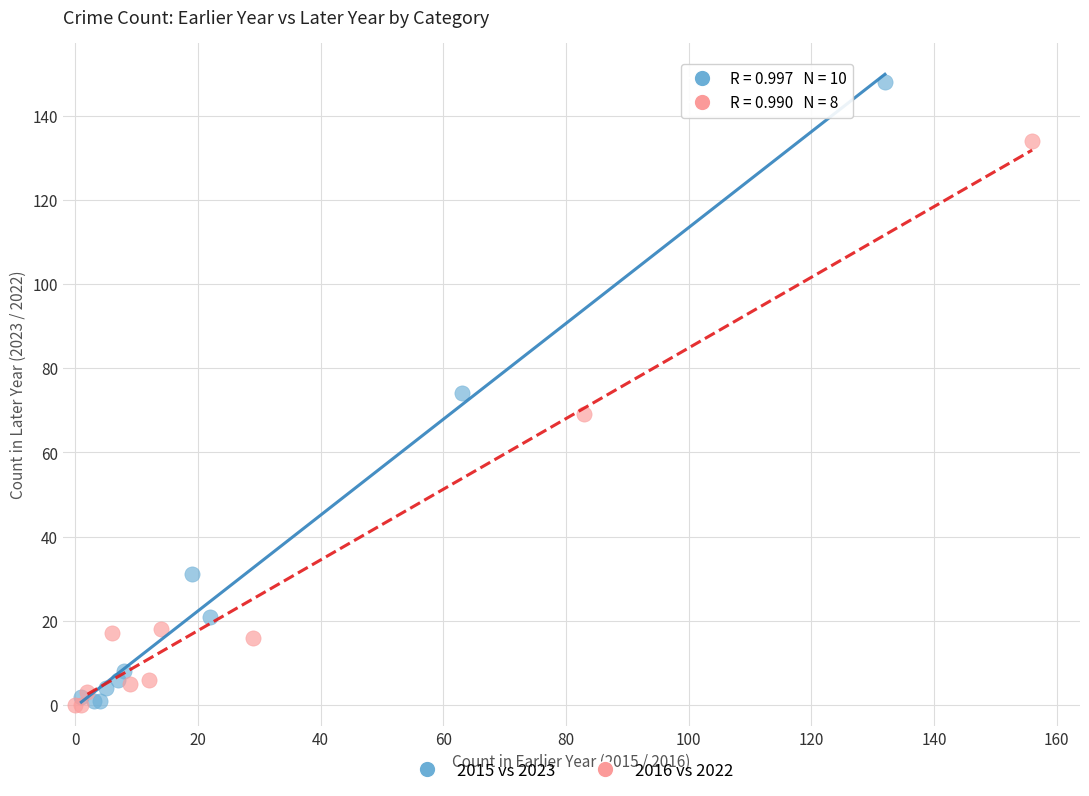

Which series contains the highest Y value?

2015 vs 2023